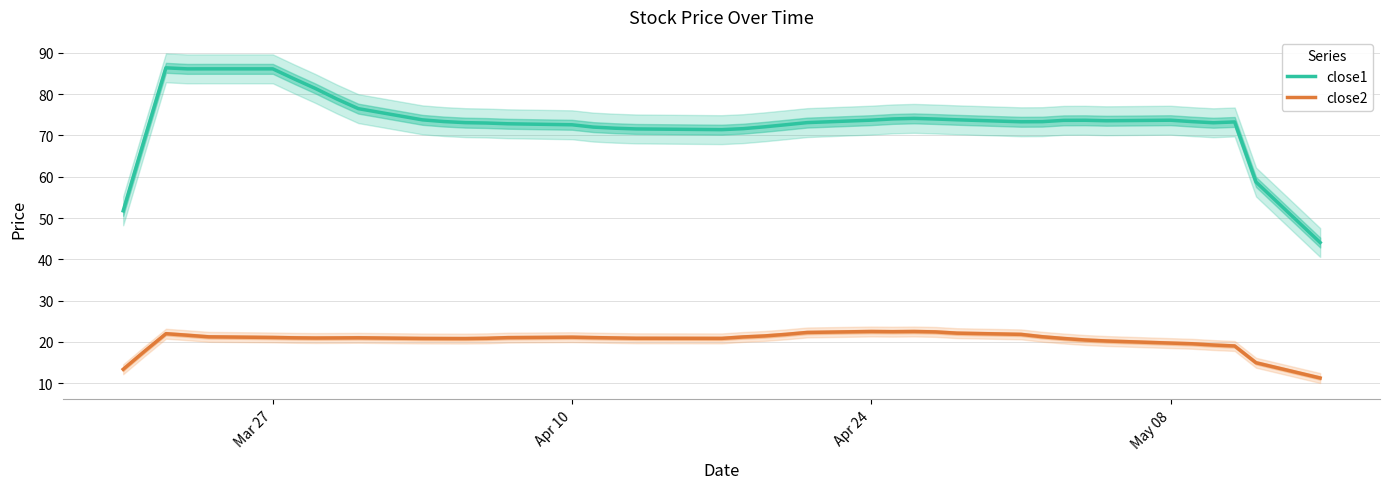

How many lines are shown in the chart?

2